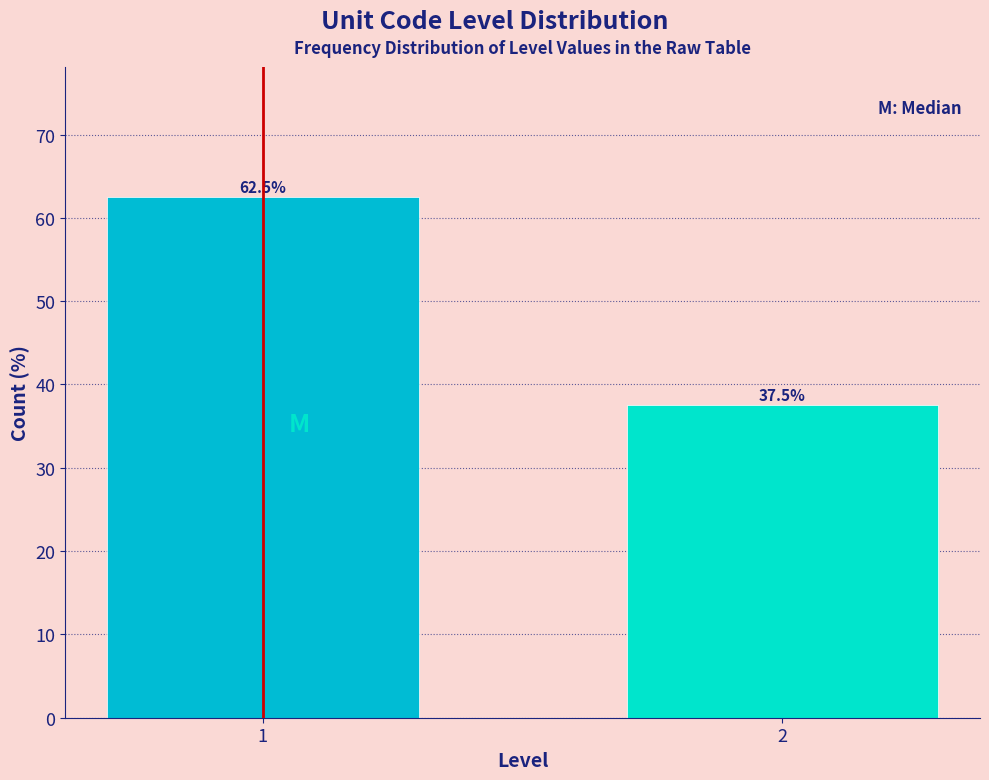

Reading right to left, list all the values displayed in this chart.

2=37.5	1=62.5